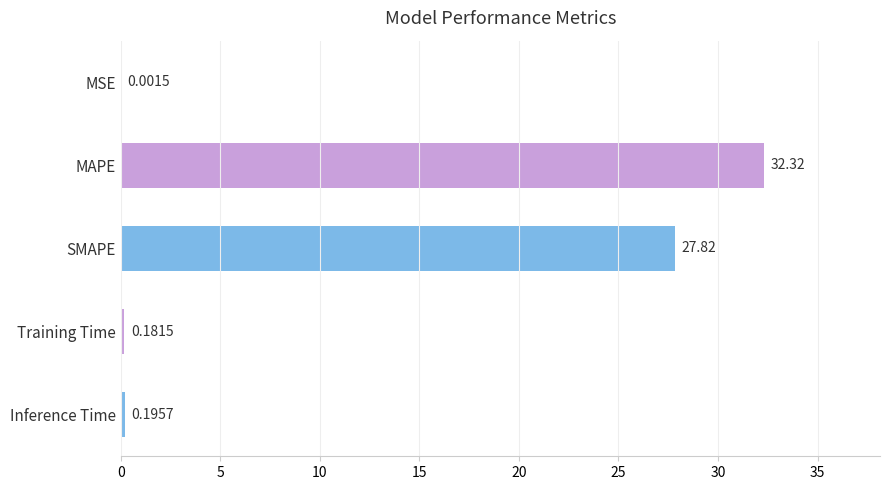

What is the change in value from MAPE to SMAPE?

-4.5